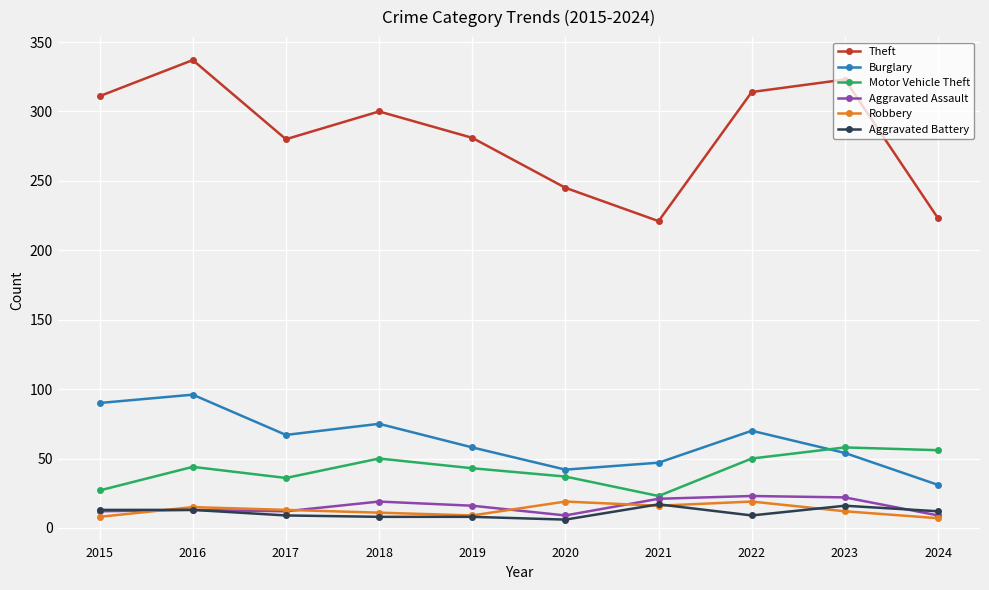

What is the lowest value of the Burglary series?

31